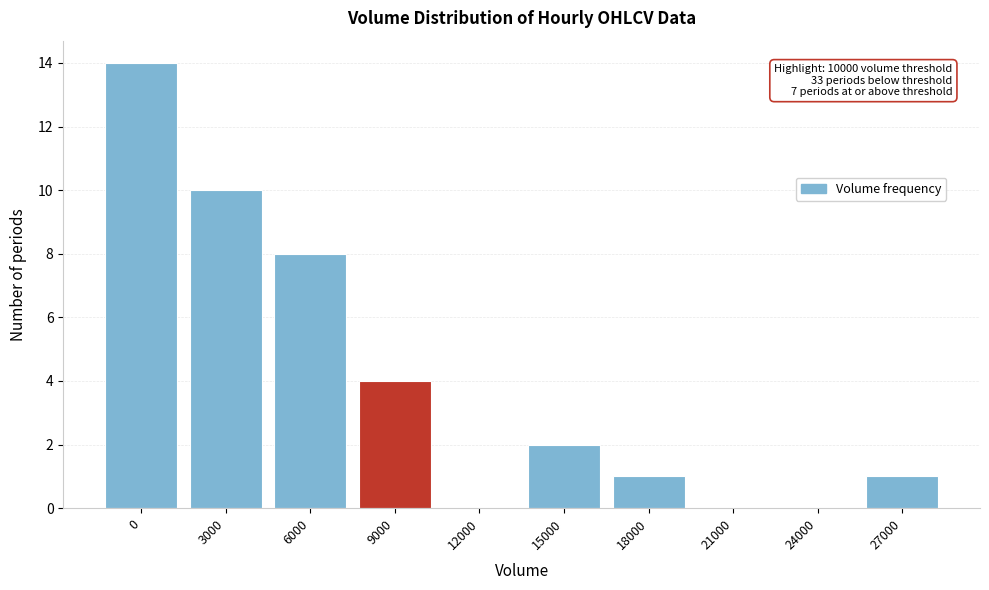

Reading left to right, list all the values displayed in this chart.

0=14	3000=10	6000=8	9000=4	12000=0	15000=2	18000=1	21000=0	24000=0	27000=1